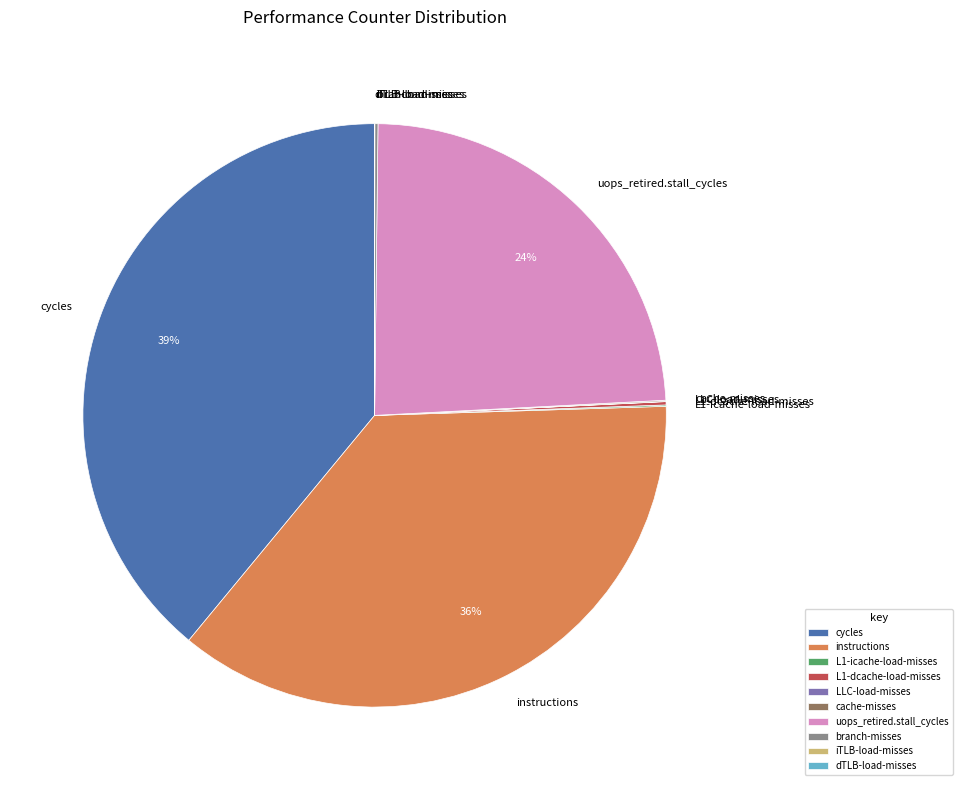

Is it true that cycles is 39% of the pie?

True